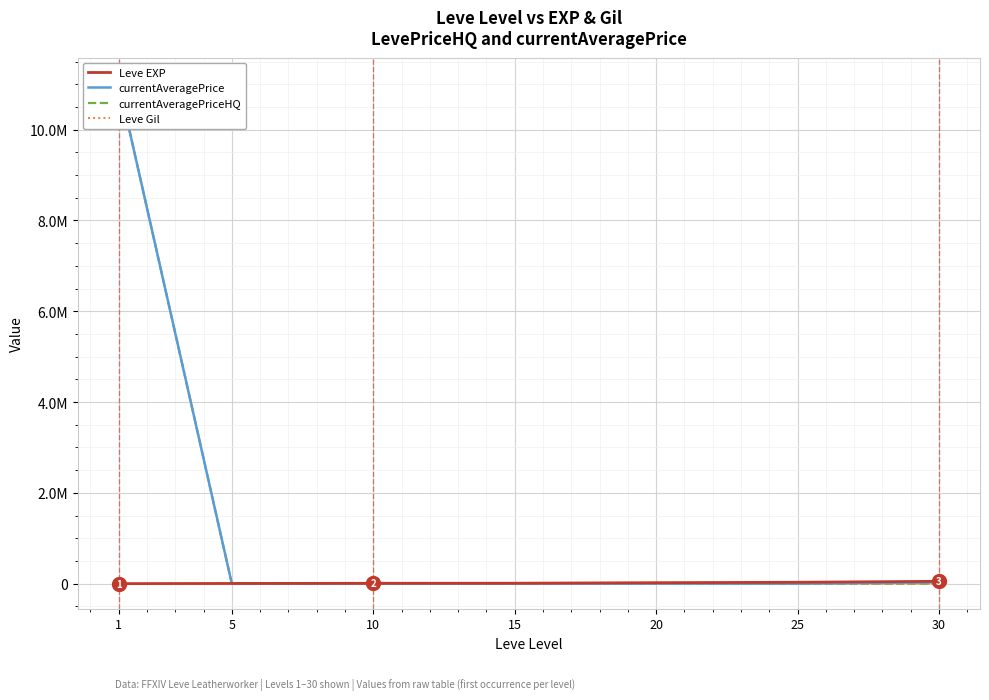

True or false: Leve EXP has more than 1 points higher than both neighbors.

False